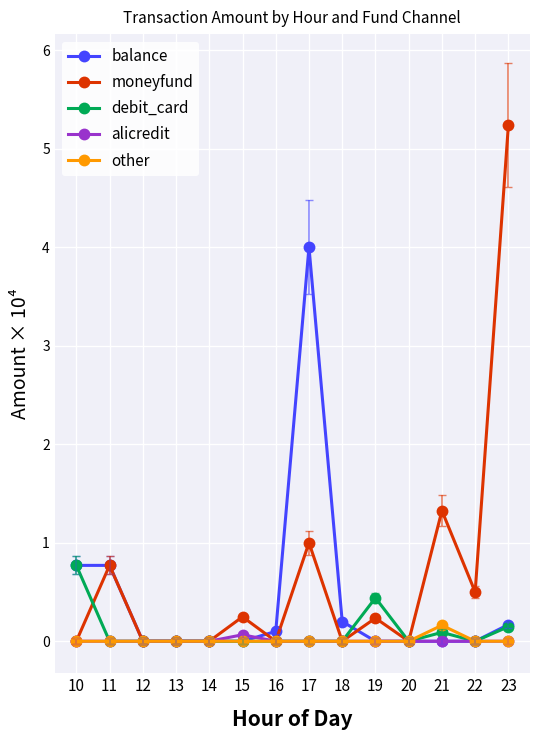

How many categories are shown in the chart?

14